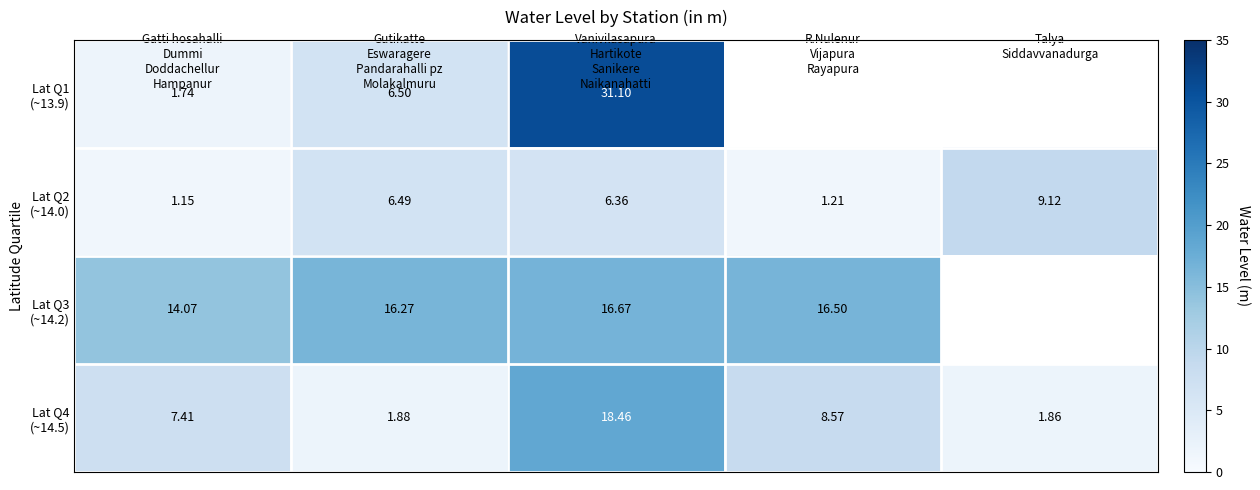

The value of Lat Q4 (~14.5) at R.Nulenur Vijapura Rayapura is 8.6. True or false?

True